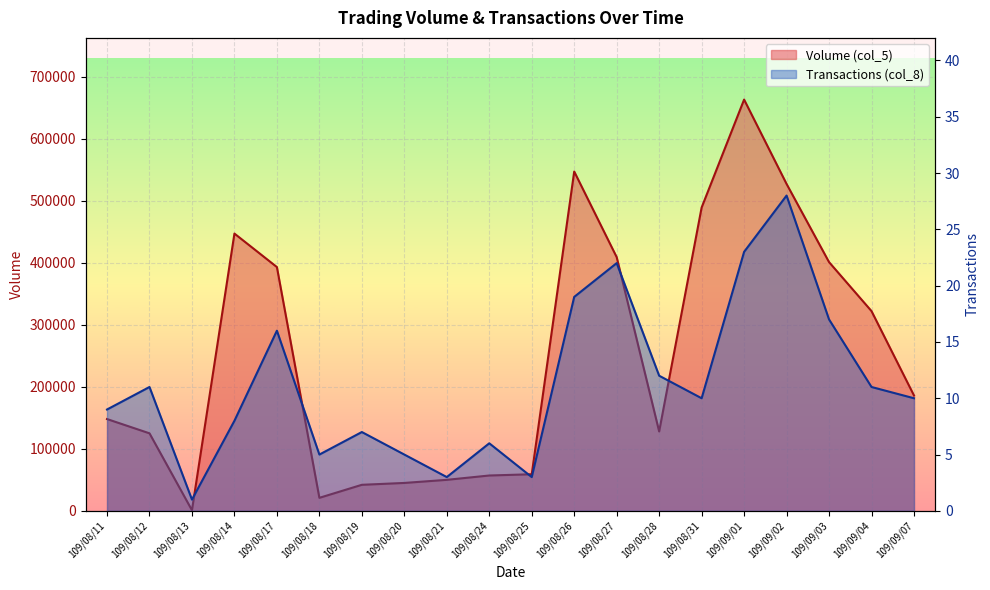

Is it true that Transactions (col_8) equals 4 at 109/08/19?

False